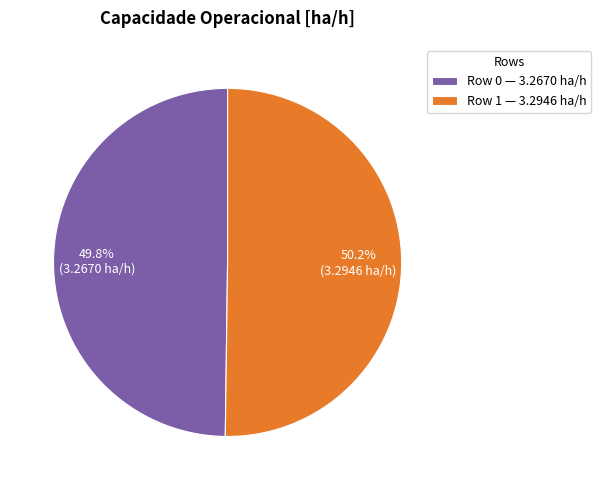

What percentage is the Row 1 slice, to the nearest percent?

50%